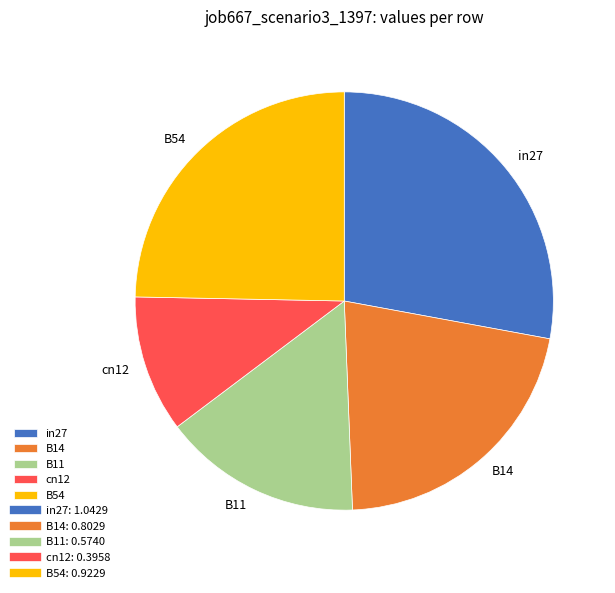

Do in27 and B11 together represent more than half of the pie?

No